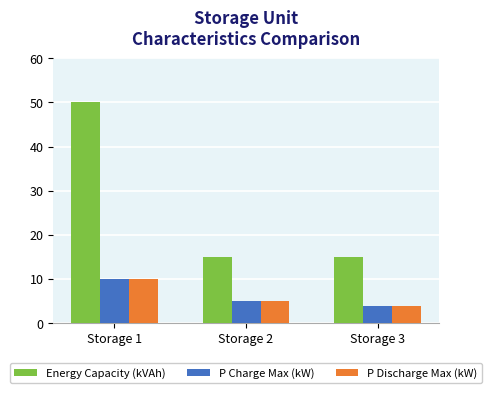

Is the value of P Discharge Max (kW) at Storage 1 greater than the value of P Charge Max (kW) at Storage 2?

Yes